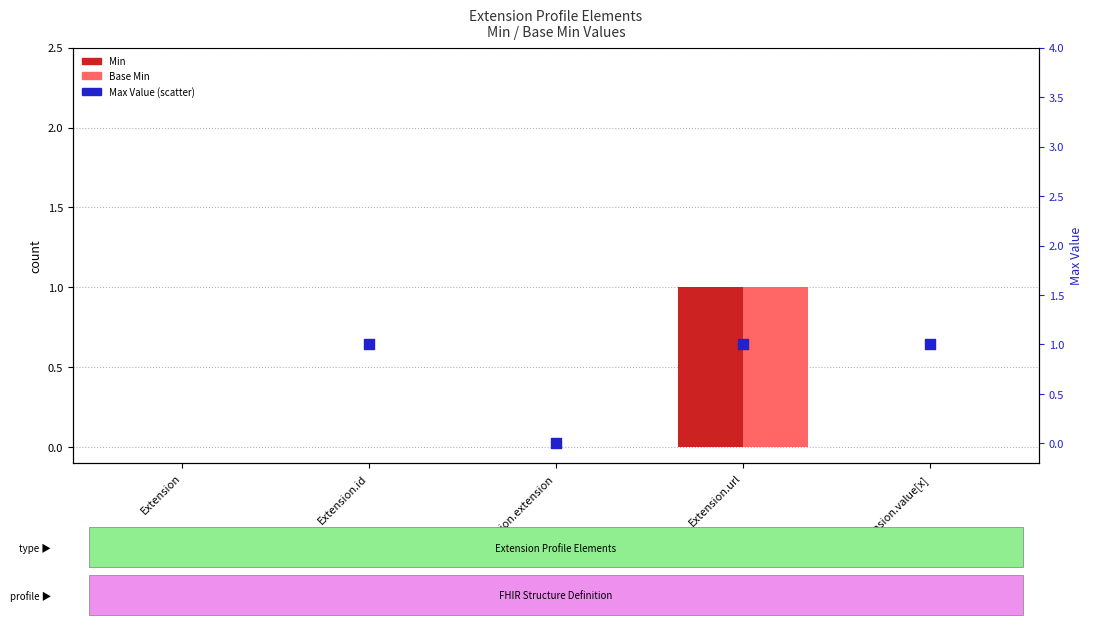

Which series contains the highest Y value?

Max Value